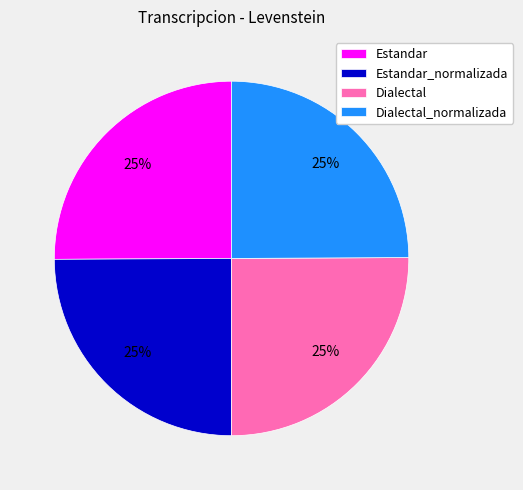

Approximately how many times larger is the value at Dialectal compared to Dialectal_normalizada?

1.0